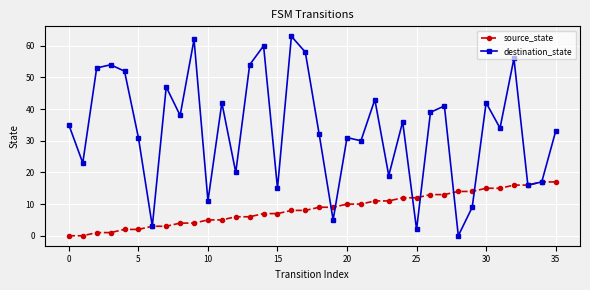

Reading left to right, transcribe all the data shown in this chart.

source_state: 0	0	1	1	2	2	3	3	4	4	5	5	6	6	7	7	8	8	9	9	10	10	11	11	12	12	13	13	14	14	15	15	16	16	17	17
destination_state: 35	23	53	54	52	31	3	47	38	62	11	42	20	54	60	15	63	58	32	5	31	30	43	19	36	2	39	41	0	9	42	34	56	16	17	33